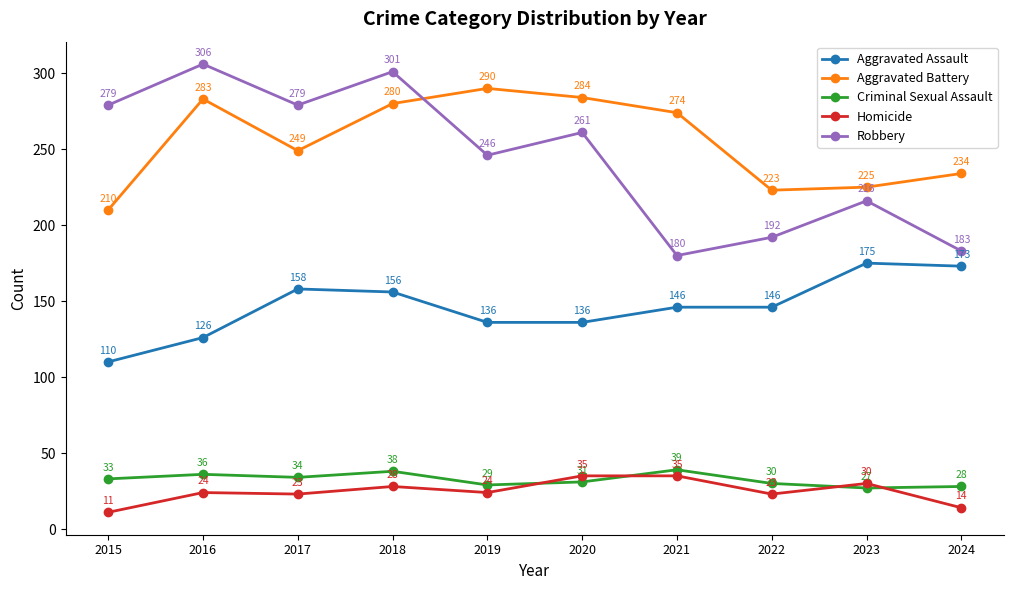

True or false: Criminal Sexual Assault has a value of 49 at 2016.

False